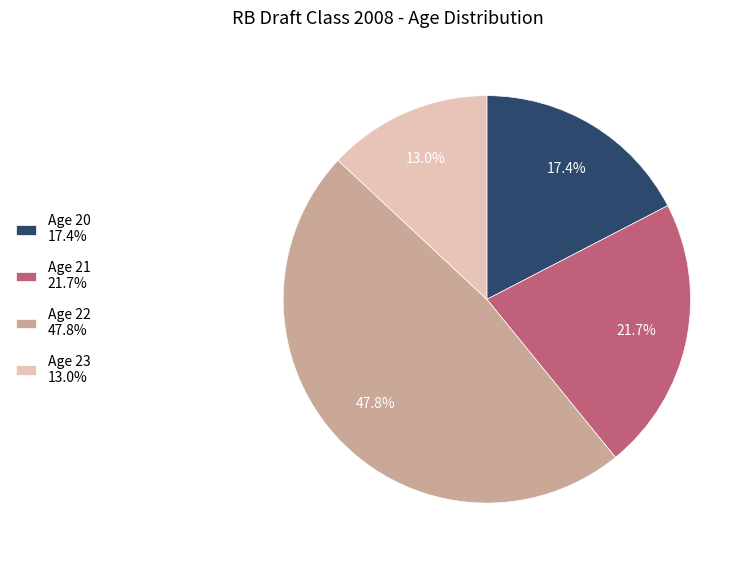

Which category has the biggest portion of the pie?

Age 22 47.8%